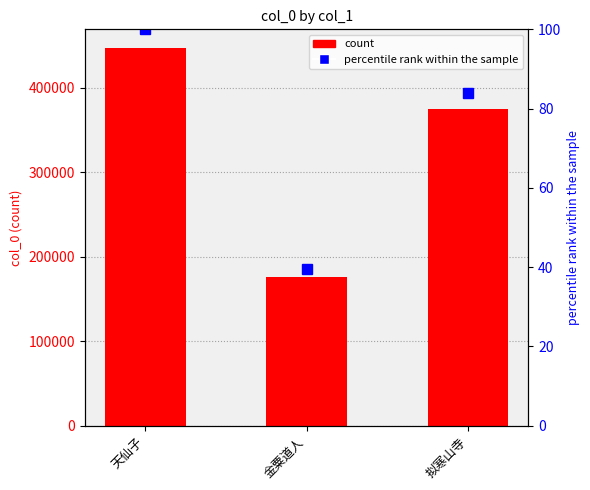

At how many categories does at least one series exceed 288409?

2